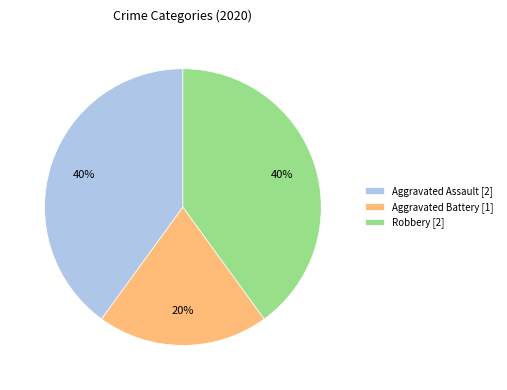

Combined, do Robbery and Aggravated Assault account for over 50%?

Yes